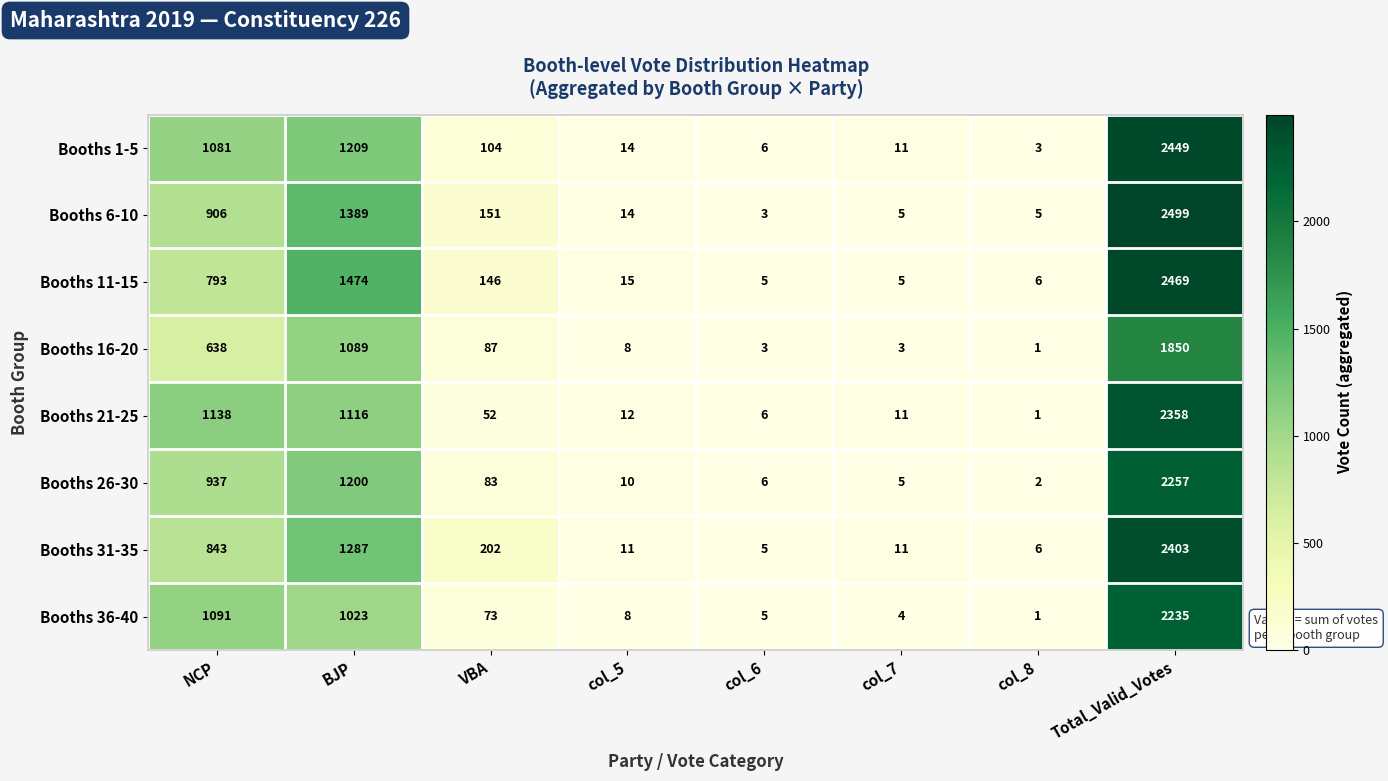

What is the difference between the maximum and second lowest values in the Booths 11-15 series?

2464